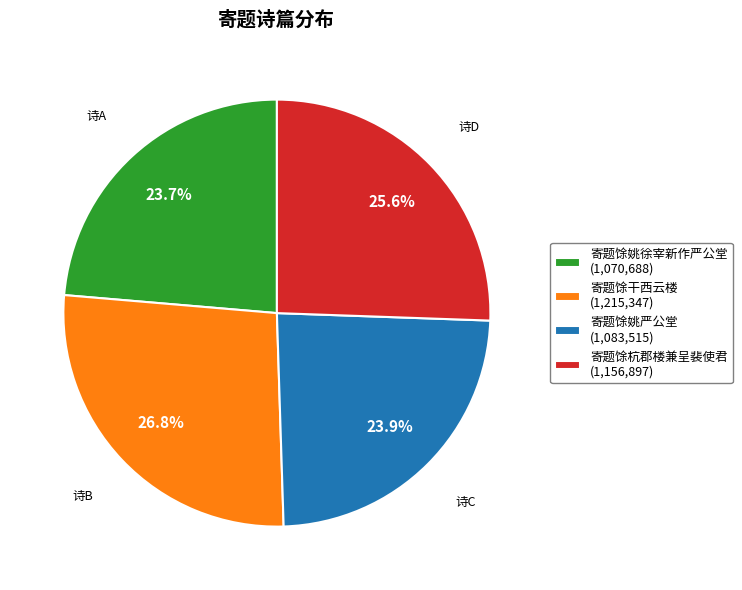

What percentage do 寄题馀姚徐宰新作严公堂 and 寄题馀姚严公堂 together represent?

47.6%